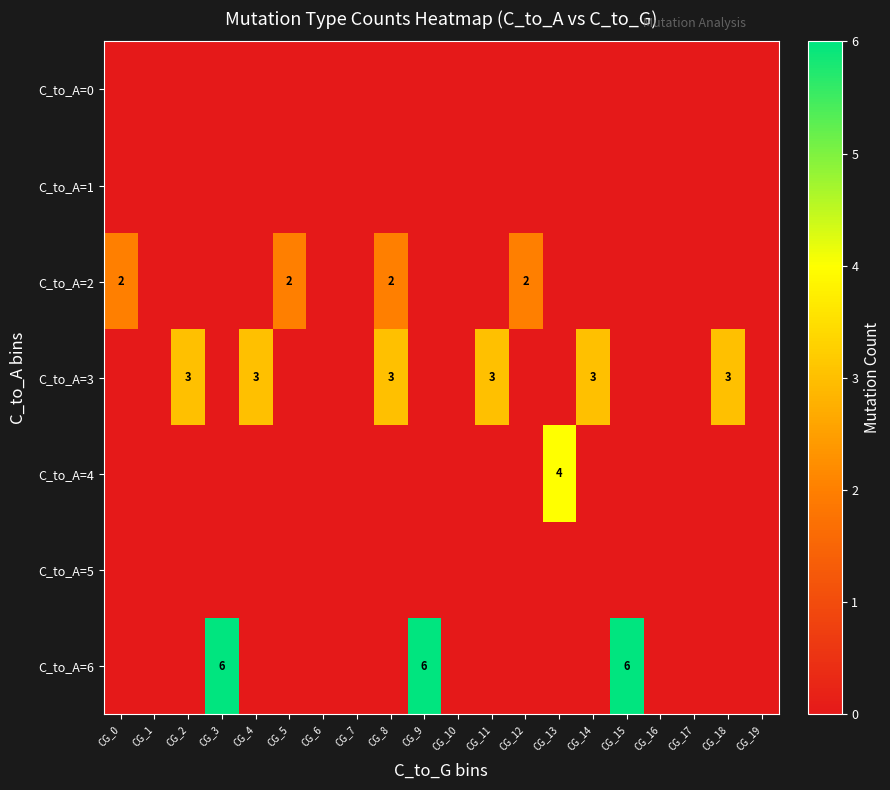

Is it true that C_to_A=3 equals 3 at CG_2?

True